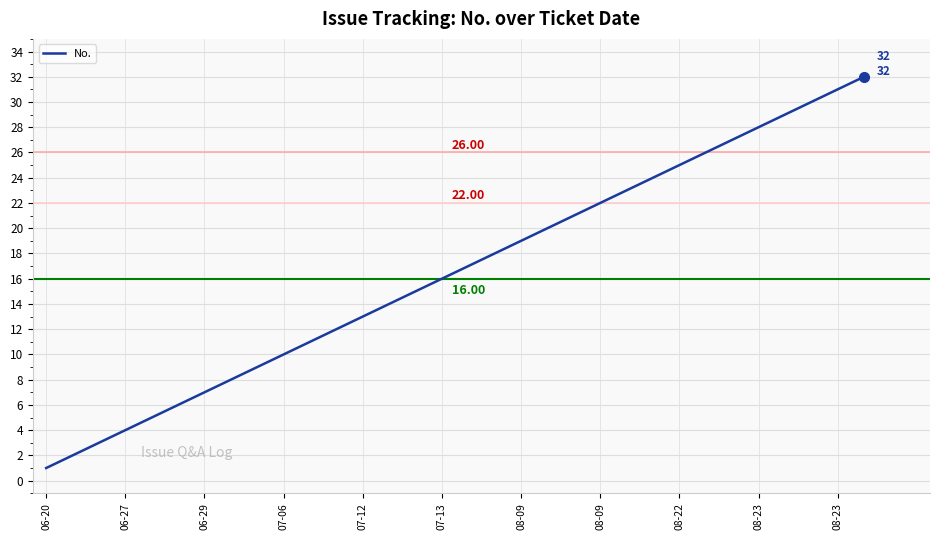

What is the smallest value displayed?

1